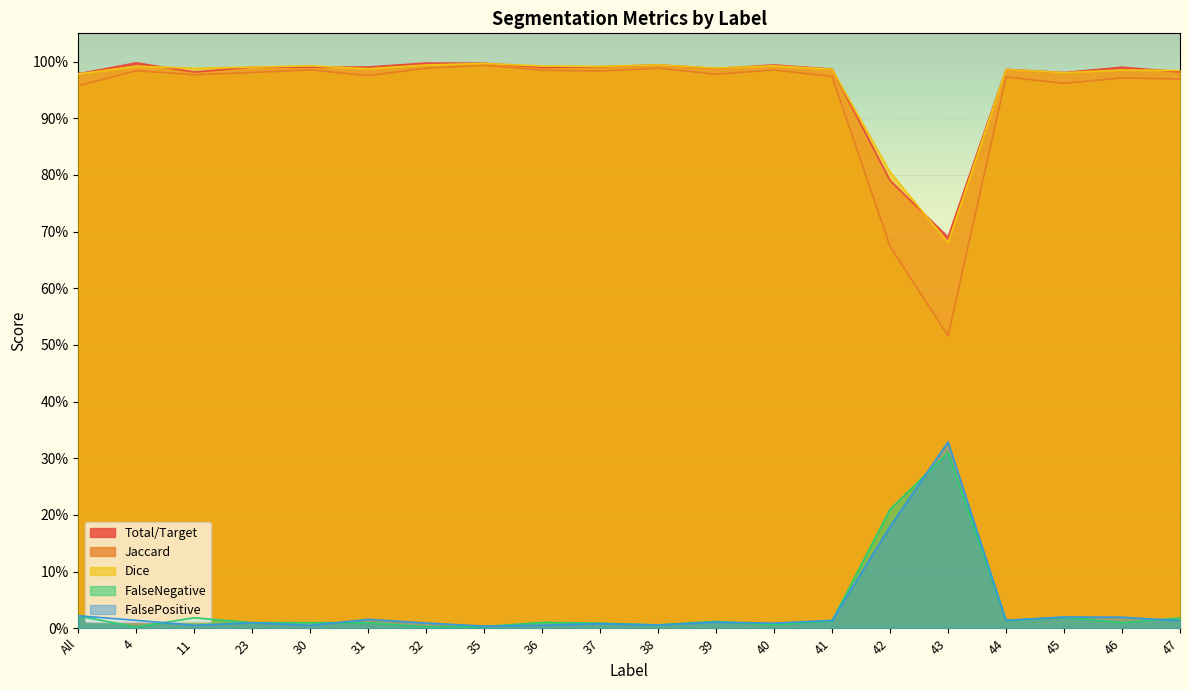

What is the difference between the maximum and minimum values in the Jaccard series?

0.5